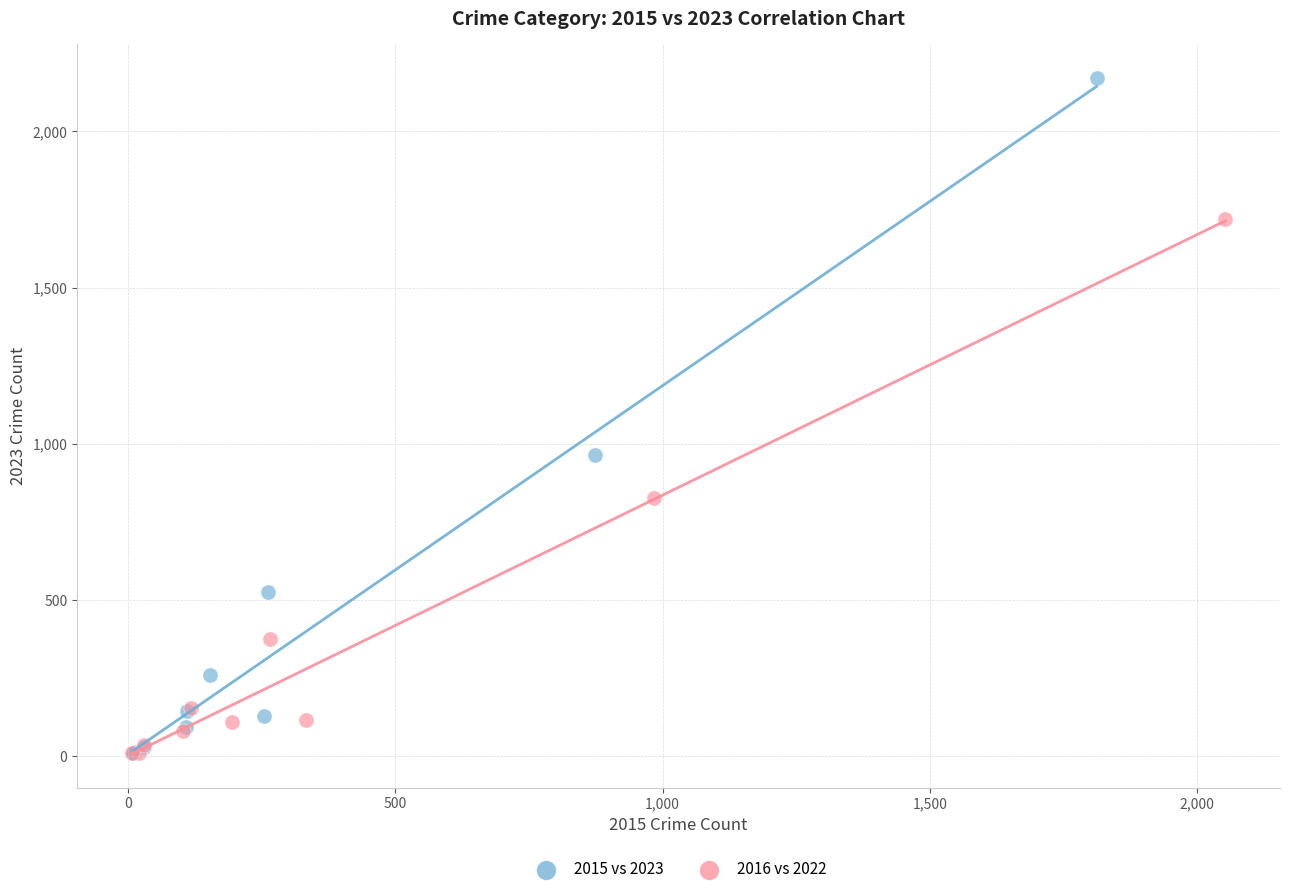

Which series reaches the maximum Y coordinate?

2015 vs 2023